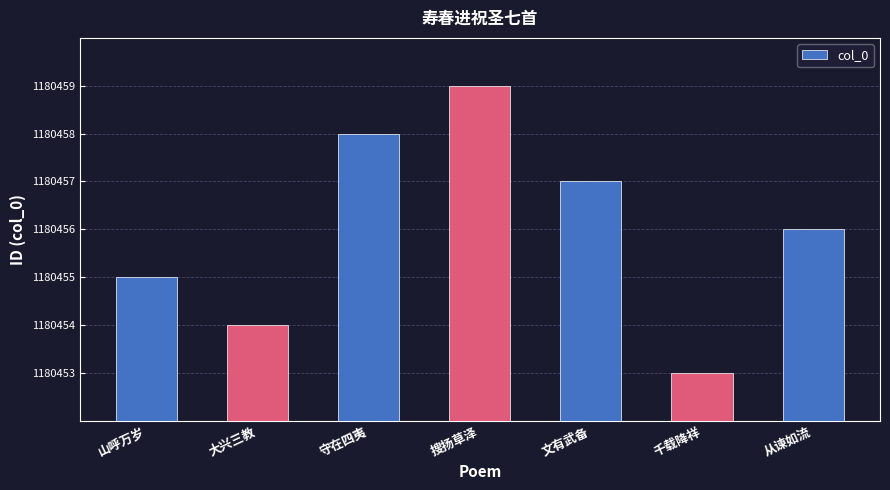

How many data points are less than 1180456?

3